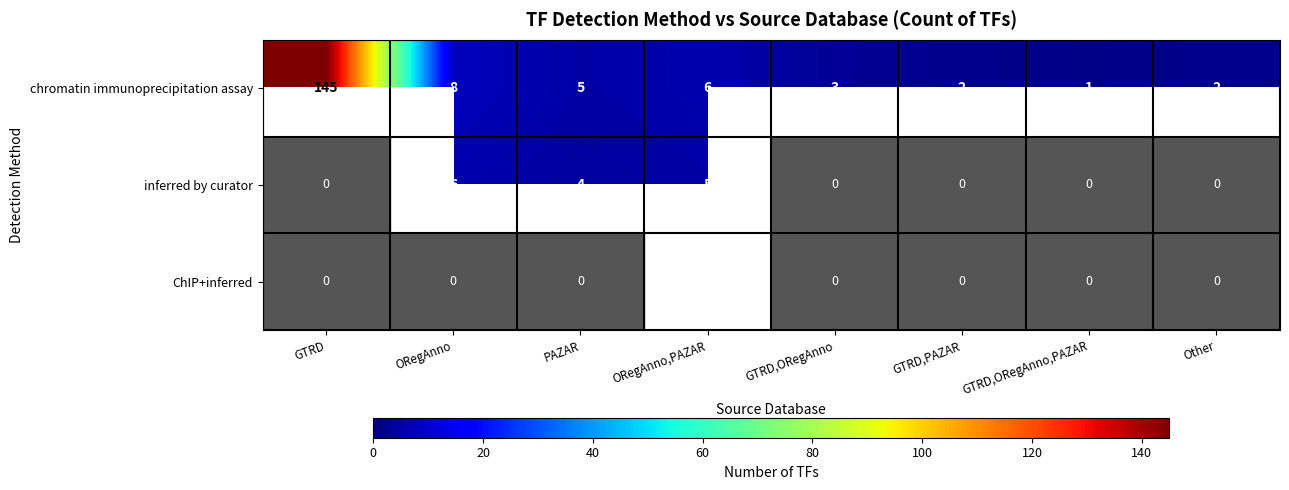

True or false: ChIP+inferred has a value of 1 at PAZAR.

False